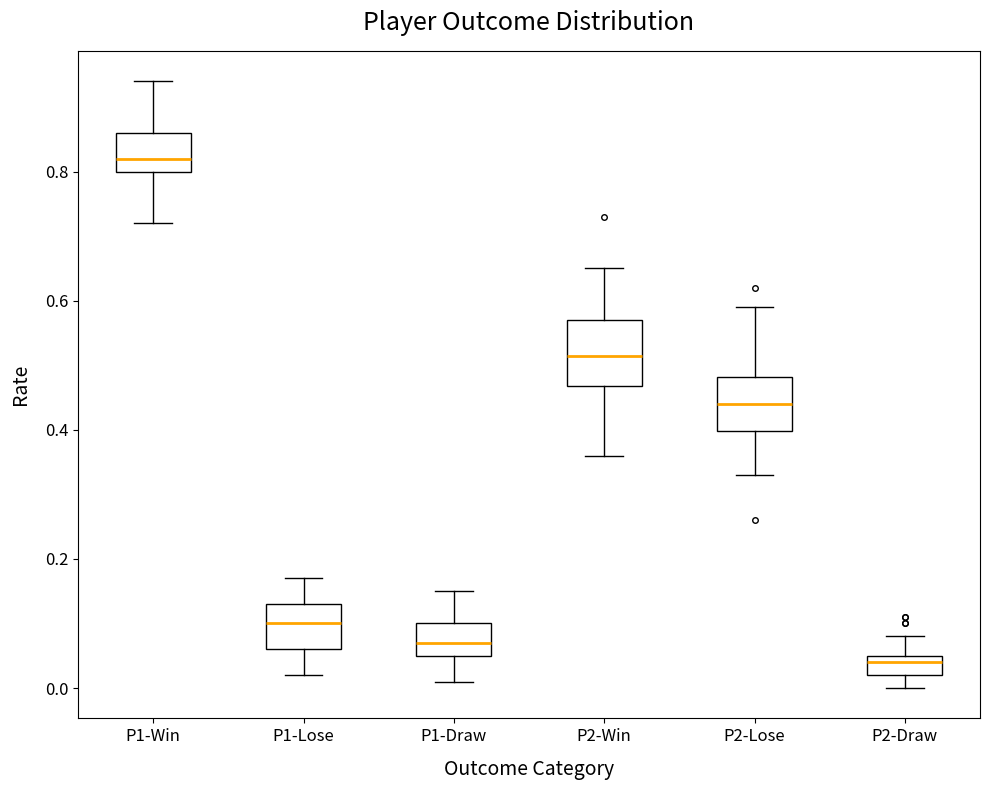

Where does the lower whisker of the box for P2-Lose end on the y-axis? The values are not printed on the chart, so give them approximately, as read against the axis.

0.34